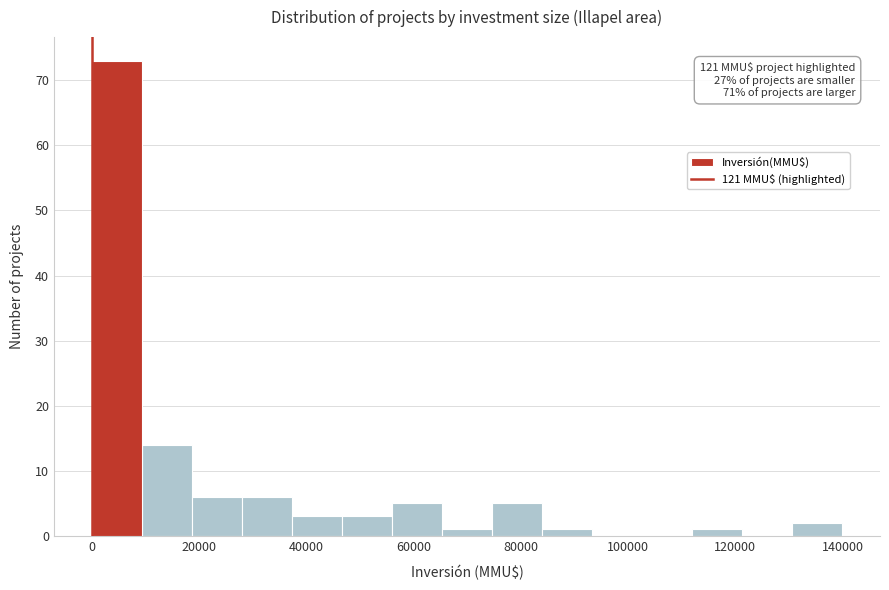

Which range on the x-axis has the tallest bar?

0 to 10000